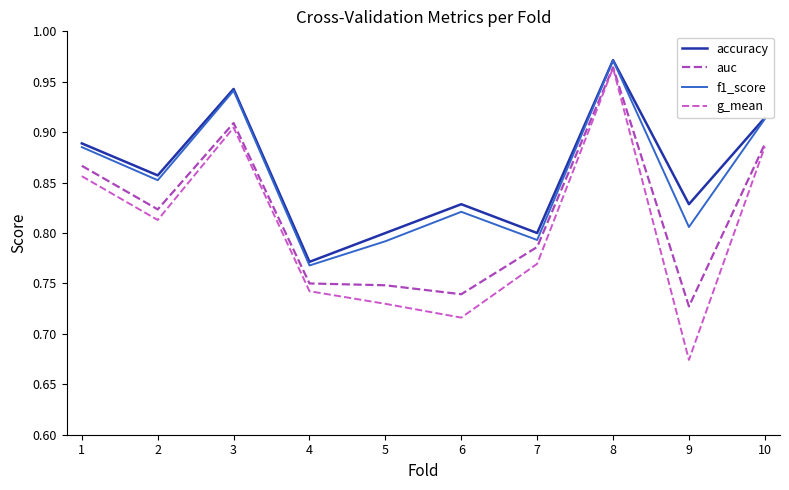

Is the value of g_mean at 9 greater than the value of auc at 10?

No